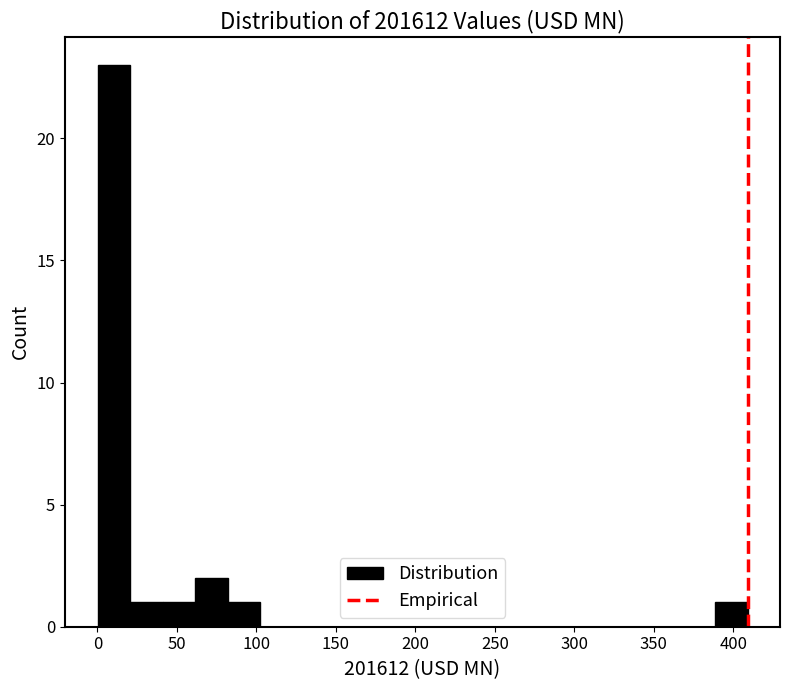

Reading left to right, list every bar in this chart as the range it spans on the x-axis followed by its height. Neither the bar edges nor the heights are printed on the chart, so give them approximately, as read against the axes.

0 to 20: 23
20 to 40: 1
40 to 60: 1
60 to 80: 2
80 to 100: 1
100 to 125: 0
125 to 145: 0
145 to 165: 0
165 to 185: 0
185 to 205: 0
205 to 225: 0
225 to 245: 0
245 to 265: 0
265 to 285: 0
285 to 305: 0
305 to 325: 0
325 to 350: 0
350 to 370: 0
370 to 390: 0
390 to 410: 1